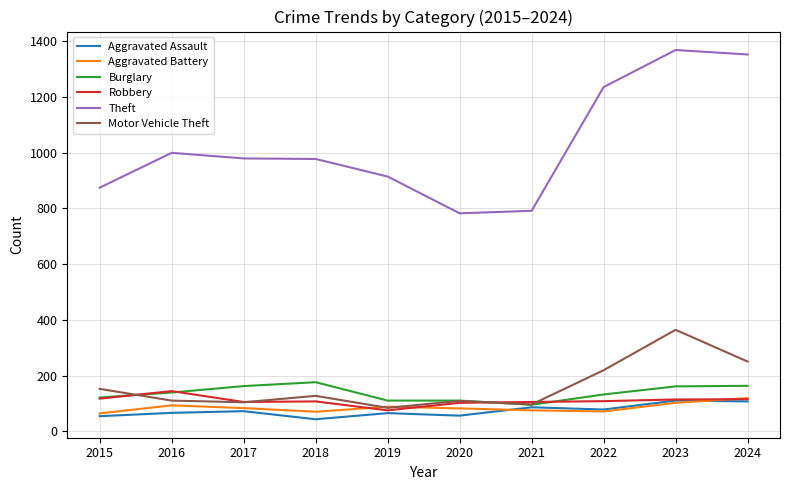

Is the value of Theft at 2017 greater than the value of Aggravated Battery at 2023?

Yes